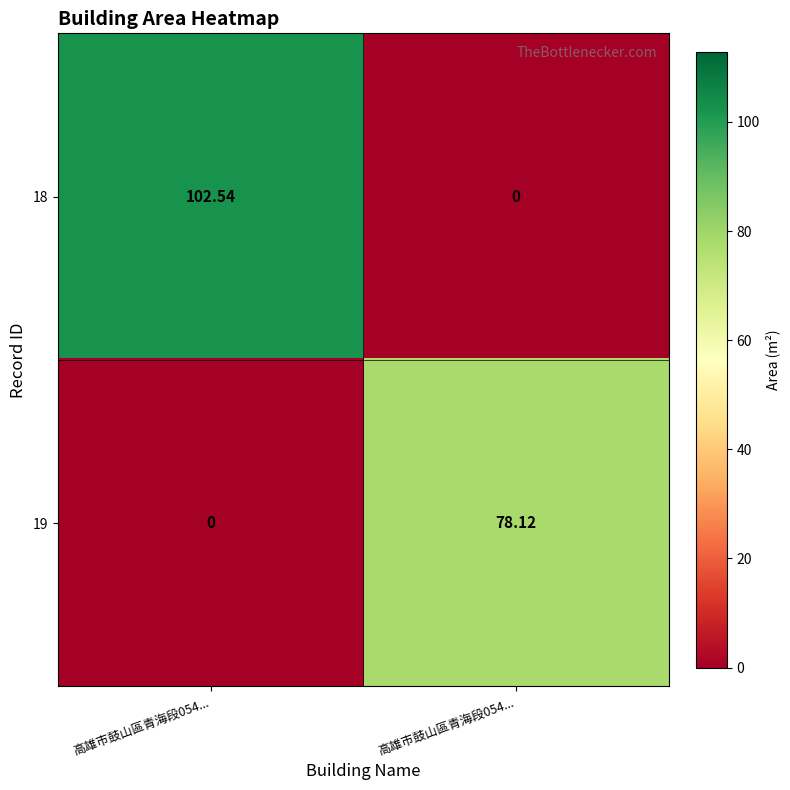

What is the difference between the highest and lowest values at 高雄市鼓山區青海段054...?

102.5